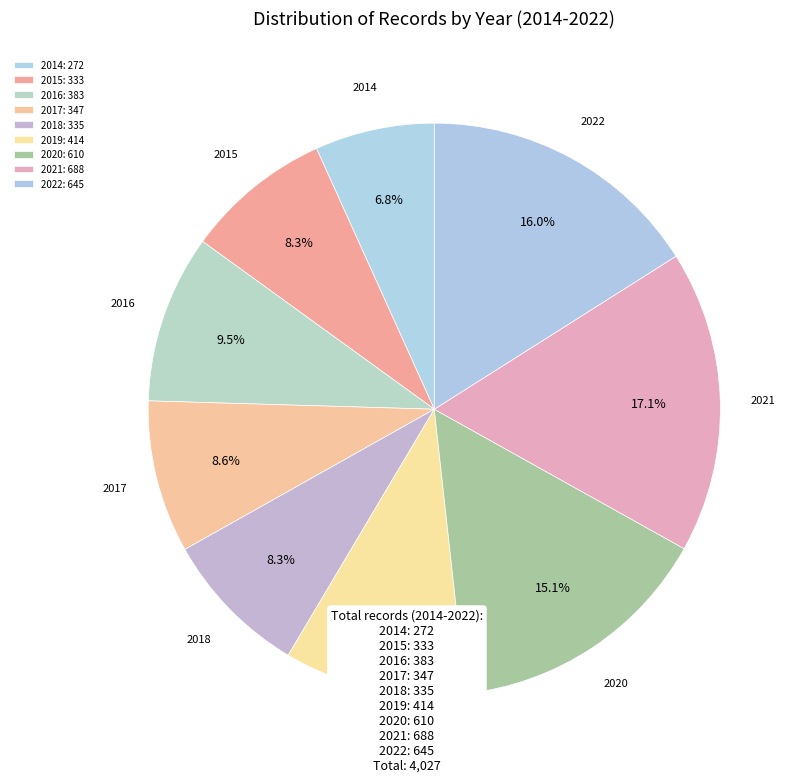

Is there any slice that represents more than half of the pie?

No